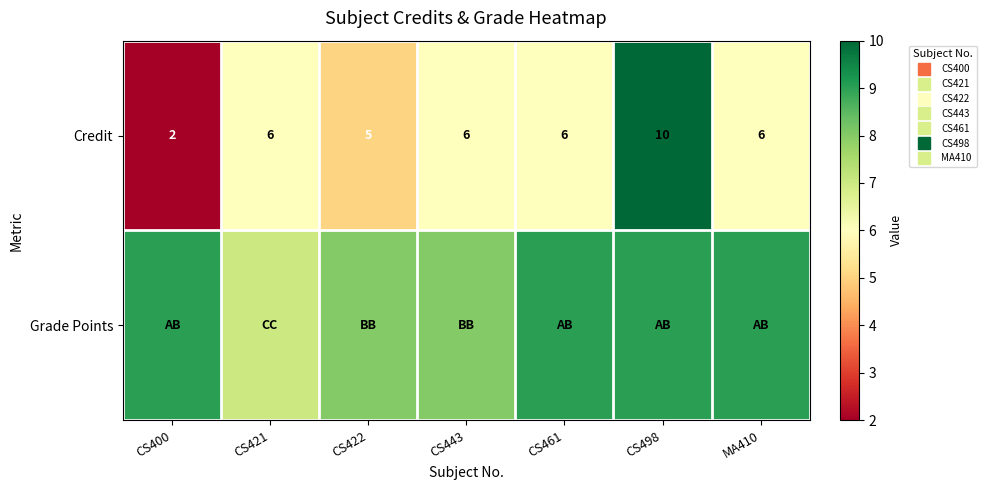

What is the difference between the highest and lowest values at MA410?

3